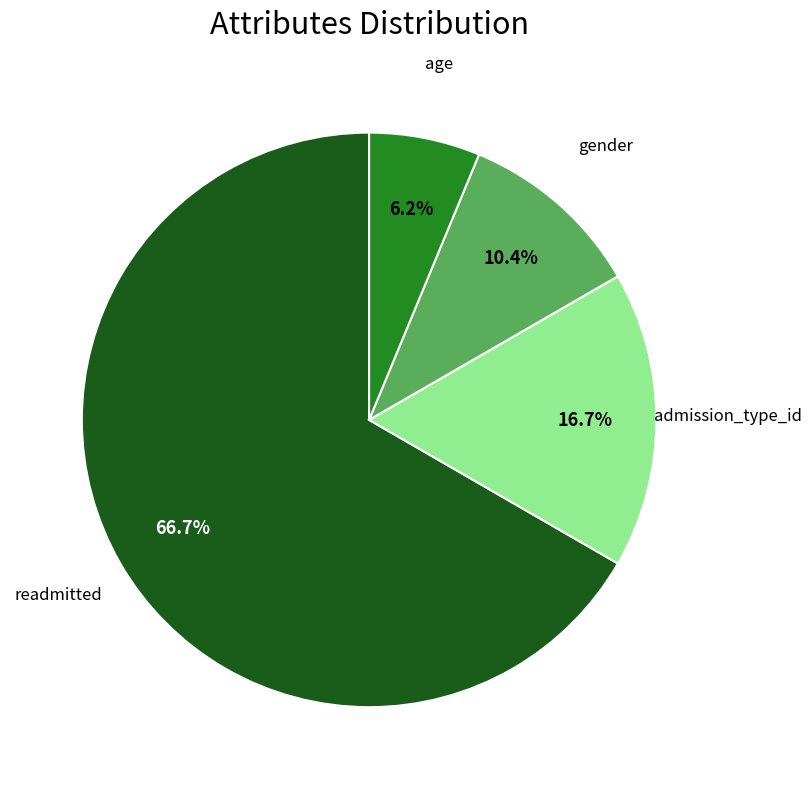

Does any single category account for the majority?

Yes